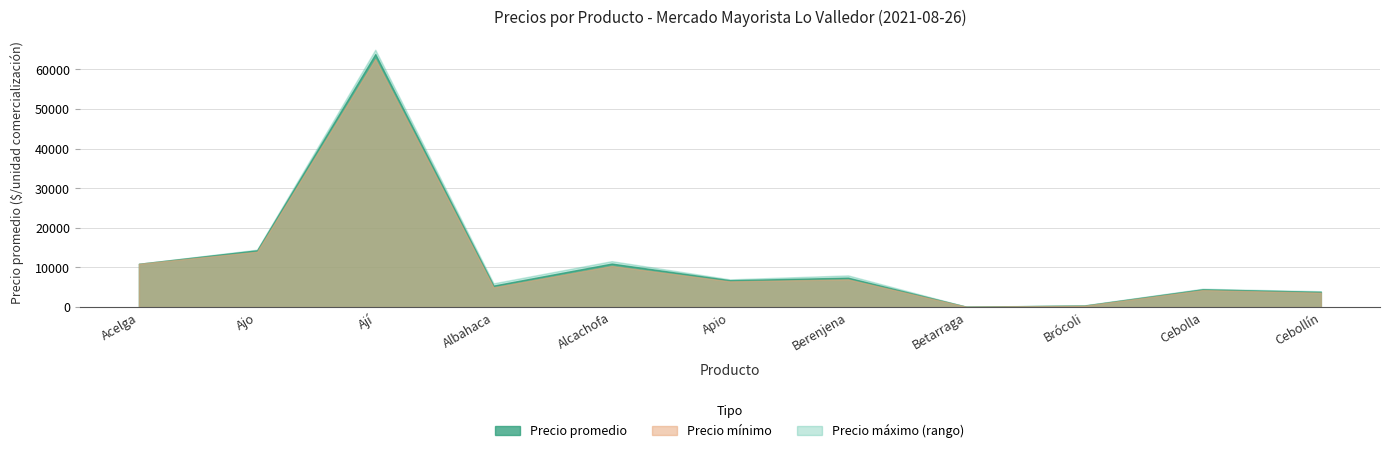

How many interior local peaks does the Precio mínimo series have?

4